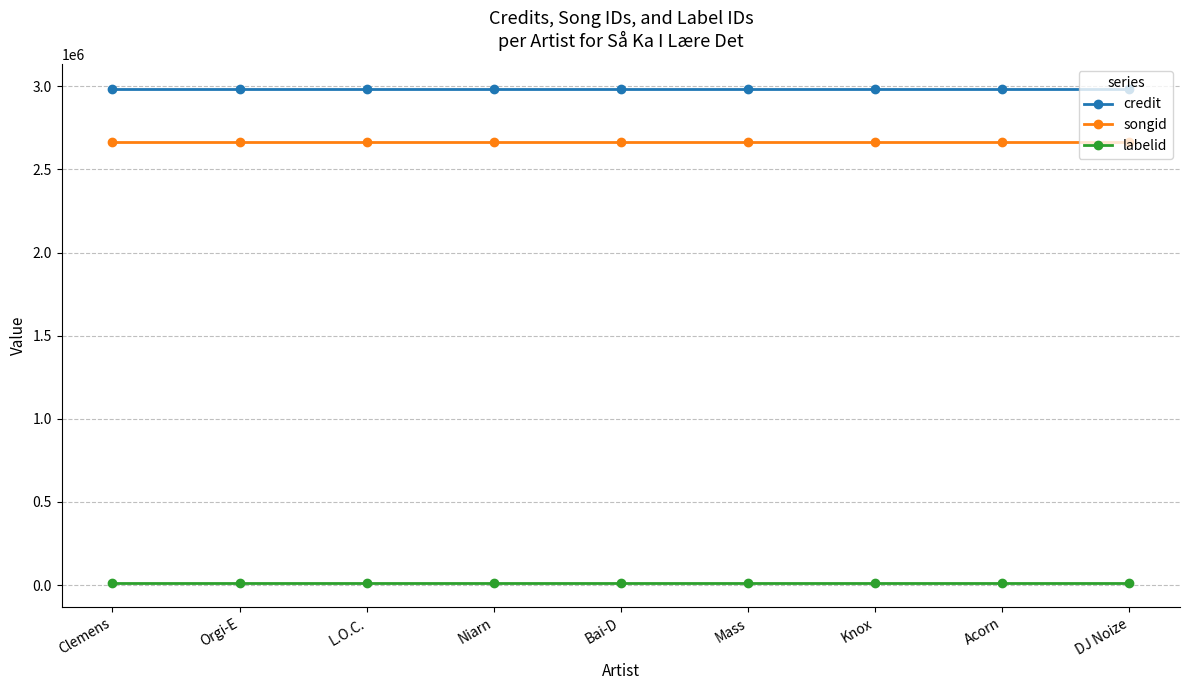

Reading left to right, what are all the values shown in this chart?

credit: 2985289	2985289	2985289	2985289	2985289	2985289	2985289	2985289	2985289
songid: 2665505	2665505	2665505	2665505	2665505	2665505	2665505	2665505	2665505
labelid: 15706	15706	15706	15706	15706	15706	15706	15706	15706